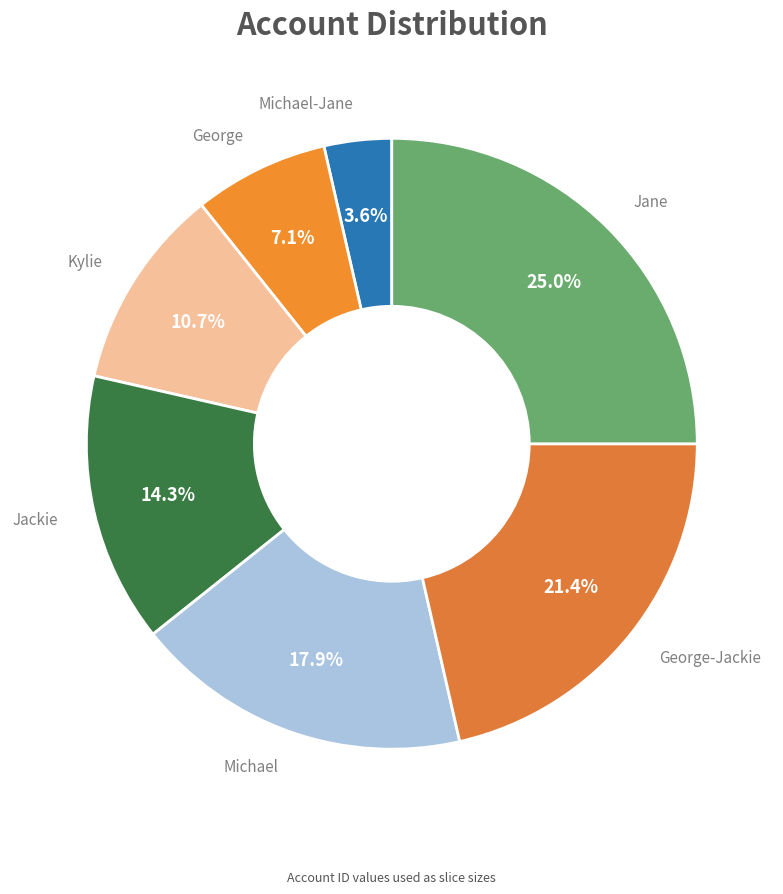

How many segments does this pie chart have?

7